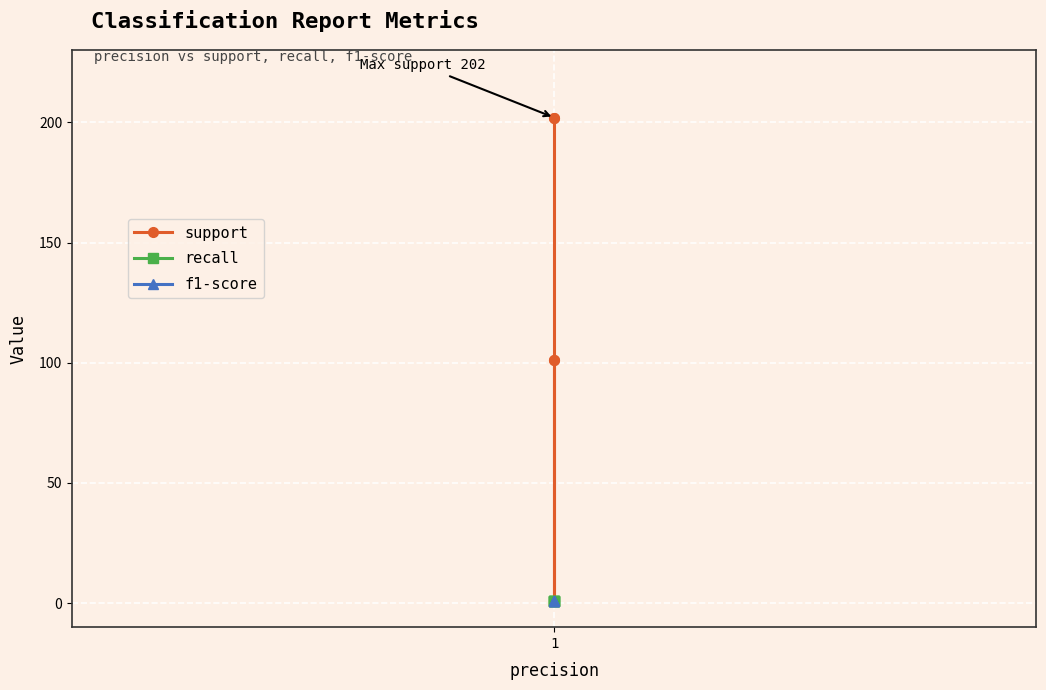

Rank the series by their maximum value, from lowest to highest.

recall, f1-score, support